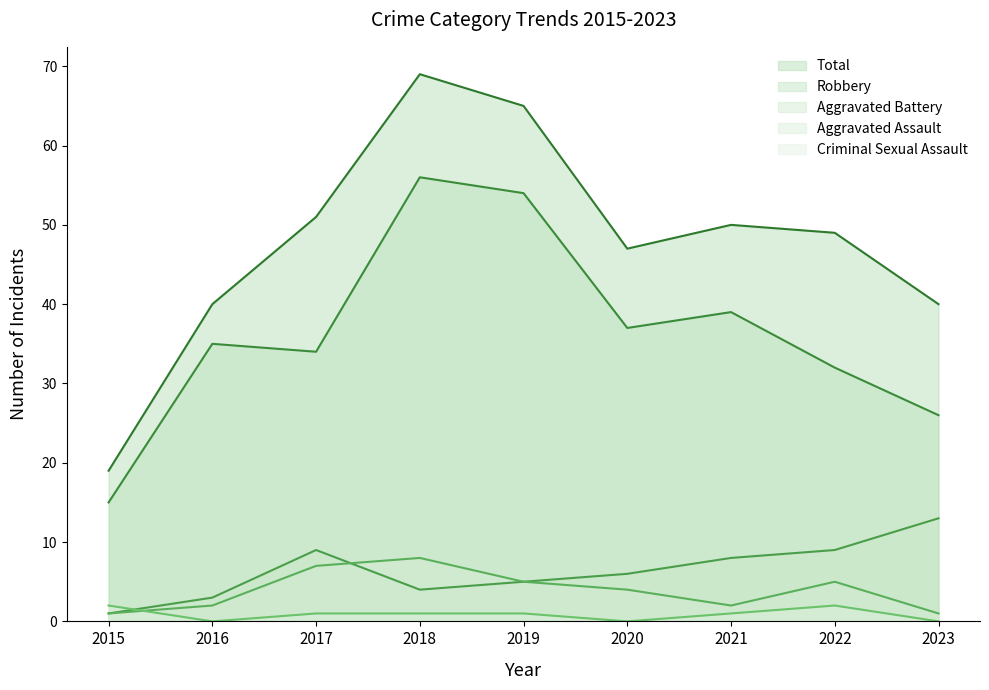

How many lines are shown in the chart?

5